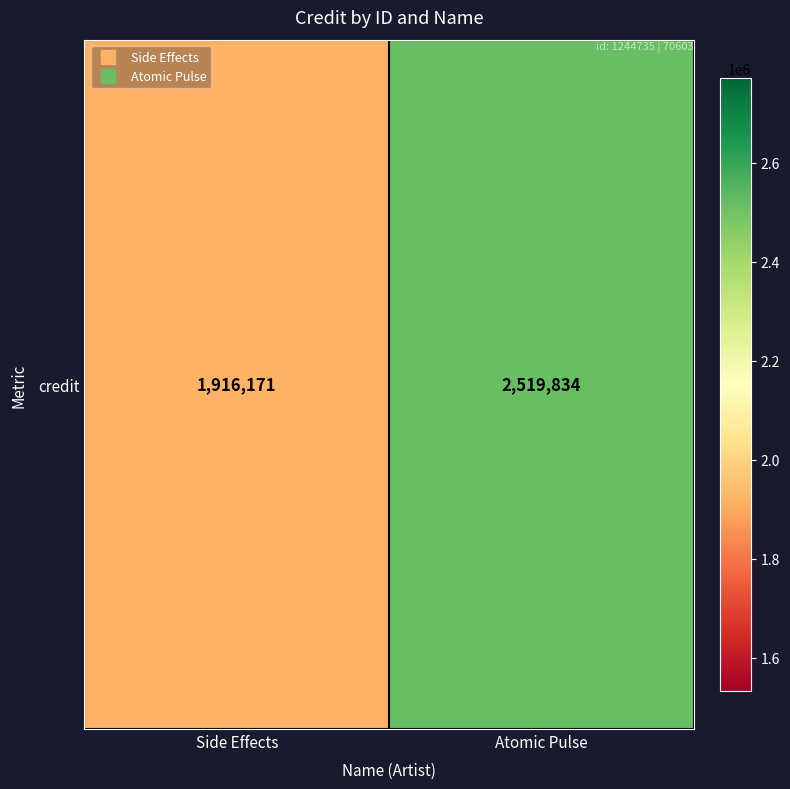

List the labels in order of value, smallest first.

Side Effects, Atomic Pulse